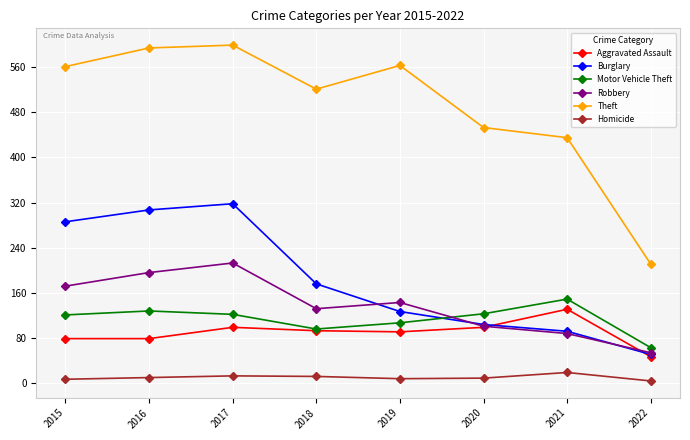

Between 2019 and 2021, which series saw the biggest shift?

Theft